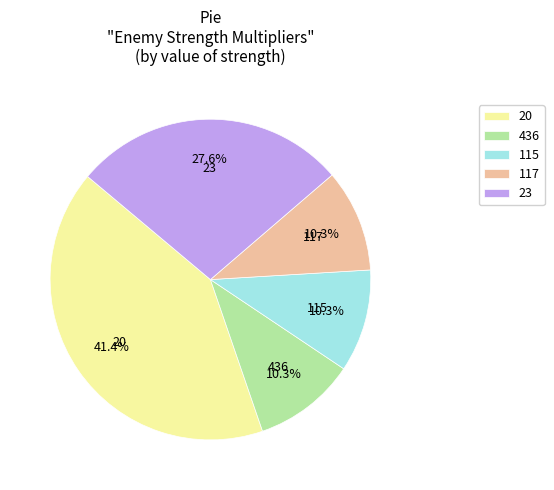

Does 436 represent more than half of the total?

No